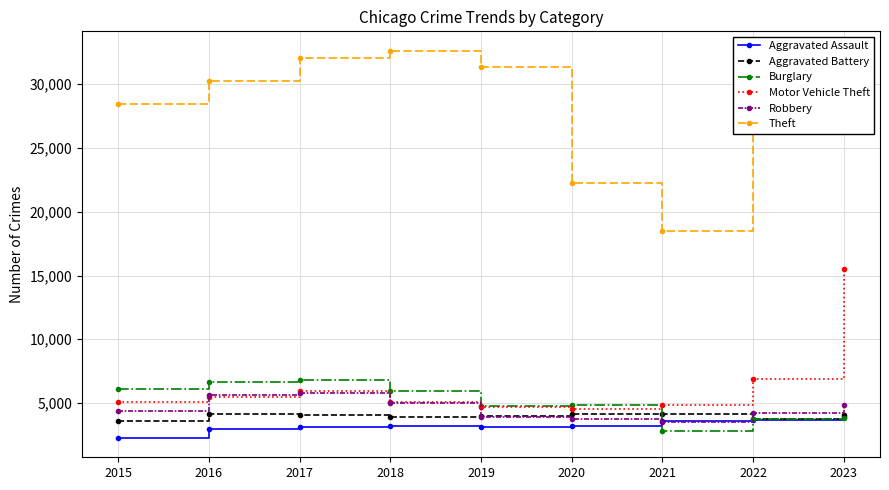

At which label does Theft reach its minimum?

2021